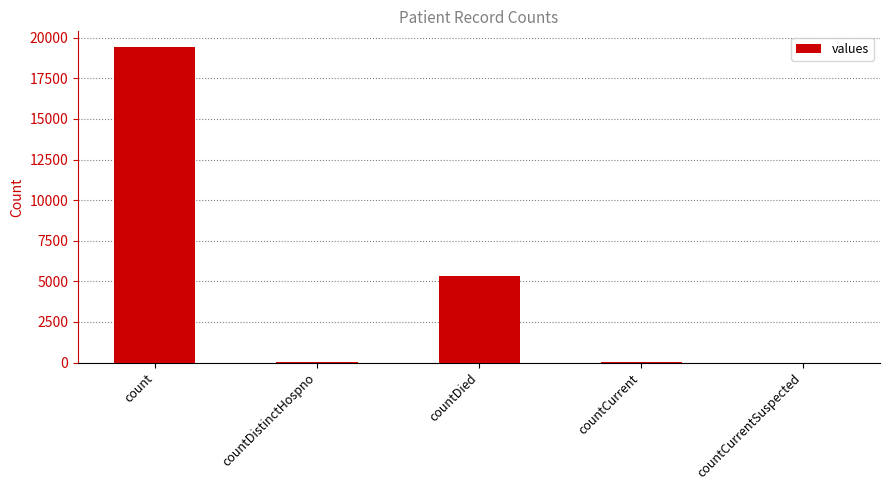

The chart shows a value of 19420 at count. True or false?

True